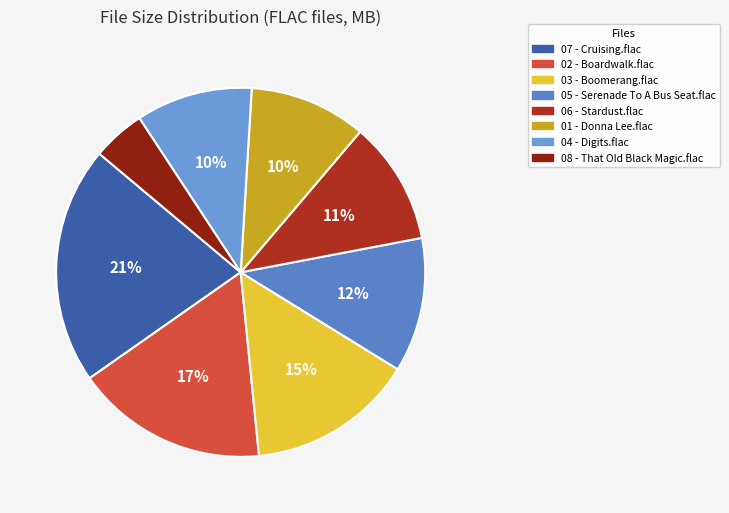

Does 08 - That Old Black Magic.flac represent more than half of the total?

No